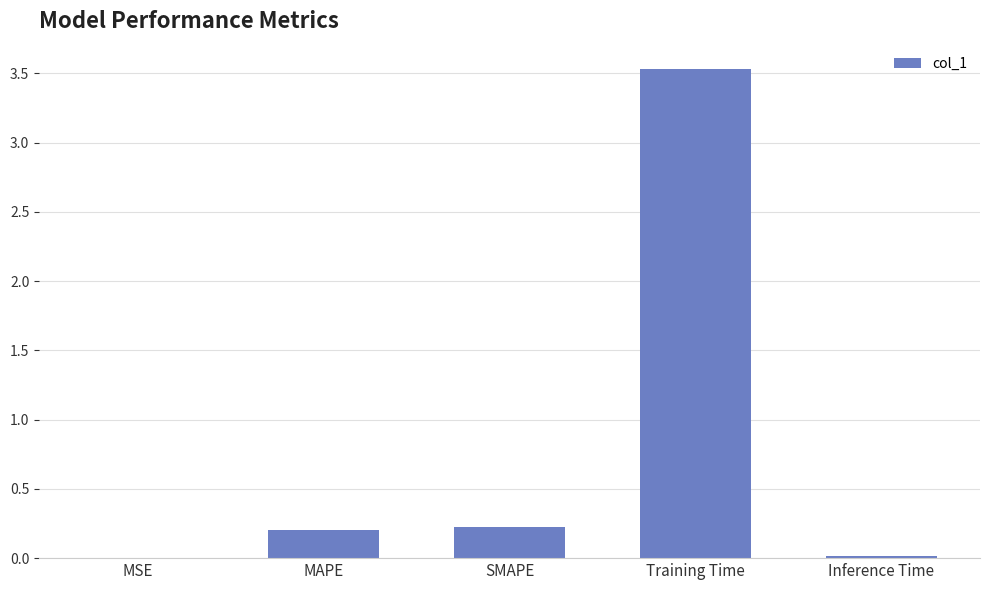

Between MSE and SMAPE, which is larger?

SMAPE